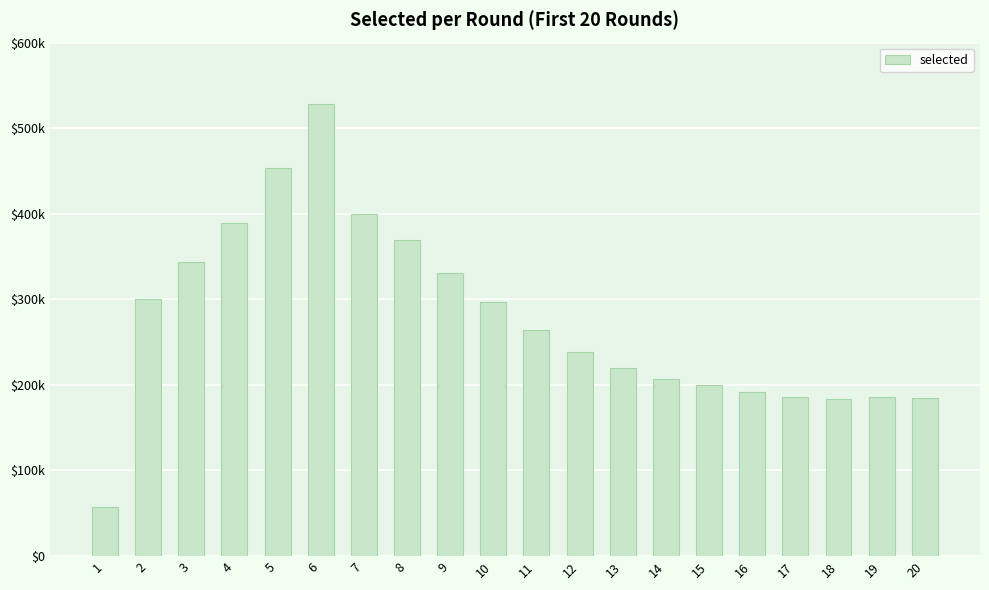

Does the chart contain any negative values?

No